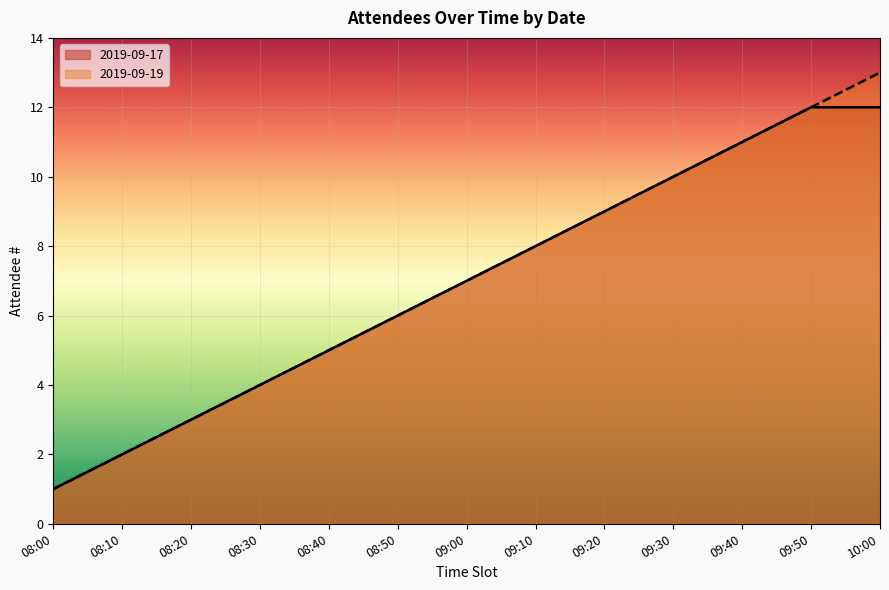

What is the difference between the values at 08:50 and 09:00?

1